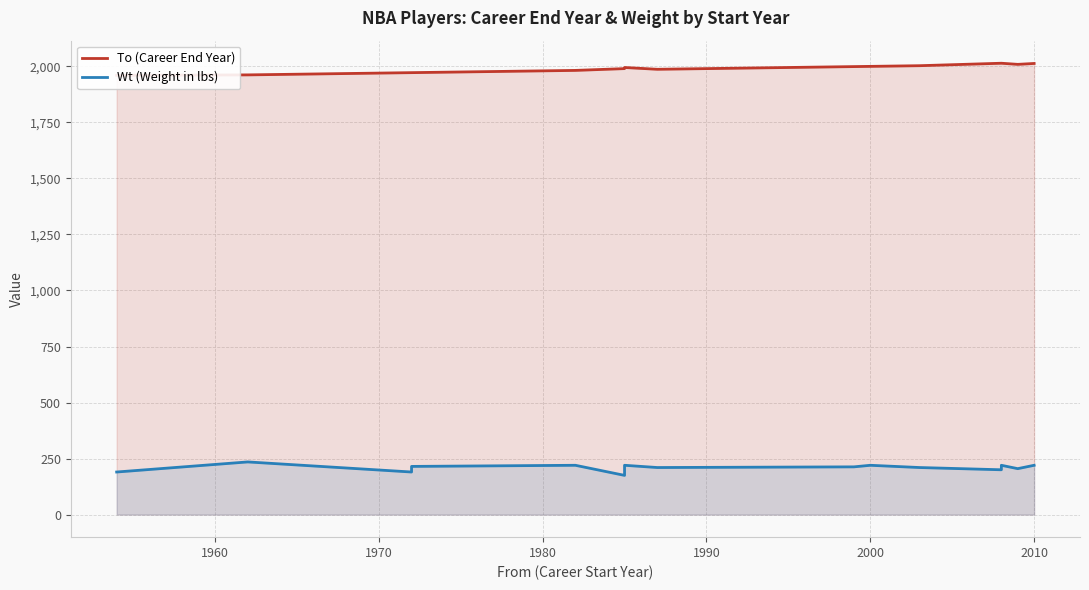

What is the label of the 13th point from the right?

1970